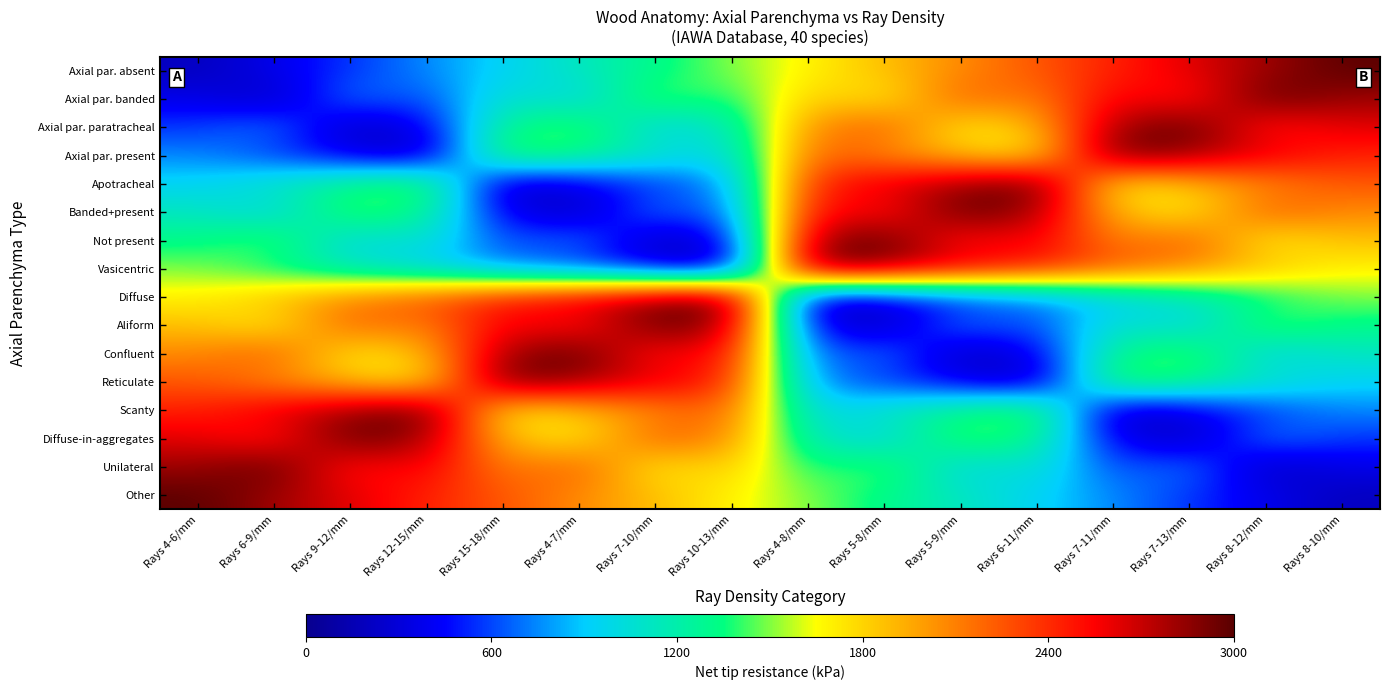

Reading left to right, extract all data points from this chart.

Axial par. absent: Rays 4-6/mm=187.5	Rays 6-9/mm=375.0	Rays 9-12/mm=562.5	Rays 12-15/mm=750.0	Rays 15-18/mm=937.5	Rays 4-7/mm=1125.0	Rays 7-10/mm=1312.5	Rays 10-13/mm=1500.0	Rays 4-8/mm=1687.5	Rays 5-8/mm=1875.0	Rays 5-9/mm=2062.5	Rays 6-11/mm=2250.0	Rays 7-11/mm=2437.5	Rays 7-13/mm=2625.0	Rays 8-12/mm=2812.5	Rays 8-10/mm=3000.0
Axial par. banded: Rays 4-6/mm=375.0	Rays 6-9/mm=187.5	Rays 9-12/mm=750.0	Rays 12-15/mm=562.5	Rays 15-18/mm=1125.0	Rays 4-7/mm=937.5	Rays 7-10/mm=1500.0	Rays 10-13/mm=1312.5	Rays 4-8/mm=1875.0	Rays 5-8/mm=1687.5	Rays 5-9/mm=2250.0	Rays 6-11/mm=2062.5	Rays 7-11/mm=2625.0	Rays 7-13/mm=2437.5	Rays 8-12/mm=3000.0	Rays 8-10/mm=2812.5
Axial par. paratracheal: Rays 4-6/mm=562.5	Rays 6-9/mm=750.0	Rays 9-12/mm=187.5	Rays 12-15/mm=375.0	Rays 15-18/mm=1312.5	Rays 4-7/mm=1500.0	Rays 7-10/mm=937.5	Rays 10-13/mm=1125.0	Rays 4-8/mm=2062.5	Rays 5-8/mm=2250.0	Rays 5-9/mm=1687.5	Rays 6-11/mm=1875.0	Rays 7-11/mm=2812.5	Rays 7-13/mm=3000.0	Rays 8-12/mm=2437.5	Rays 8-10/mm=2625.0
Axial par. present: Rays 4-6/mm=750.0	Rays 6-9/mm=562.5	Rays 9-12/mm=375.0	Rays 12-15/mm=187.5	Rays 15-18/mm=1500.0	Rays 4-7/mm=1312.5	Rays 7-10/mm=1125.0	Rays 10-13/mm=937.5	Rays 4-8/mm=2250.0	Rays 5-8/mm=2062.5	Rays 5-9/mm=1875.0	Rays 6-11/mm=1687.5	Rays 7-11/mm=3000.0	Rays 7-13/mm=2812.5	Rays 8-12/mm=2625.0	Rays 8-10/mm=2437.5
Apotracheal: Rays 4-6/mm=937.5	Rays 6-9/mm=1125.0	Rays 9-12/mm=1312.5	Rays 12-15/mm=1500.0	Rays 15-18/mm=187.5	Rays 4-7/mm=375.0	Rays 7-10/mm=562.5	Rays 10-13/mm=750.0	Rays 4-8/mm=2437.5	Rays 5-8/mm=2625.0	Rays 5-9/mm=2812.5	Rays 6-11/mm=3000.0	Rays 7-11/mm=1687.5	Rays 7-13/mm=1875.0	Rays 8-12/mm=2062.5	Rays 8-10/mm=2250.0
Banded+present: Rays 4-6/mm=1125.0	Rays 6-9/mm=937.5	Rays 9-12/mm=1500.0	Rays 12-15/mm=1312.5	Rays 15-18/mm=375.0	Rays 4-7/mm=187.5	Rays 7-10/mm=750.0	Rays 10-13/mm=562.5	Rays 4-8/mm=2625.0	Rays 5-8/mm=2437.5	Rays 5-9/mm=3000.0	Rays 6-11/mm=2812.5	Rays 7-11/mm=1875.0	Rays 7-13/mm=1687.5	Rays 8-12/mm=2250.0	Rays 8-10/mm=2062.5
Not present: Rays 4-6/mm=1312.5	Rays 6-9/mm=1500.0	Rays 9-12/mm=937.5	Rays 12-15/mm=1125.0	Rays 15-18/mm=562.5	Rays 4-7/mm=750.0	Rays 7-10/mm=187.5	Rays 10-13/mm=375.0	Rays 4-8/mm=2812.5	Rays 5-8/mm=3000.0	Rays 5-9/mm=2437.5	Rays 6-11/mm=2625.0	Rays 7-11/mm=2062.5	Rays 7-13/mm=2250.0	Rays 8-12/mm=1687.5	Rays 8-10/mm=1875.0
Vasicentric: Rays 4-6/mm=1500.0	Rays 6-9/mm=1312.5	Rays 9-12/mm=1125.0	Rays 12-15/mm=937.5	Rays 15-18/mm=750.0	Rays 4-7/mm=562.5	Rays 7-10/mm=375.0	Rays 10-13/mm=187.5	Rays 4-8/mm=3000.0	Rays 5-8/mm=2812.5	Rays 5-9/mm=2625.0	Rays 6-11/mm=2437.5	Rays 7-11/mm=2250.0	Rays 7-13/mm=2062.5	Rays 8-12/mm=1875.0	Rays 8-10/mm=1687.5
Diffuse: Rays 4-6/mm=1687.5	Rays 6-9/mm=1875.0	Rays 9-12/mm=2062.5	Rays 12-15/mm=2250.0	Rays 15-18/mm=2437.5	Rays 4-7/mm=2625.0	Rays 7-10/mm=2812.5	Rays 10-13/mm=3000.0	Rays 4-8/mm=187.5	Rays 5-8/mm=375.0	Rays 5-9/mm=562.5	Rays 6-11/mm=750.0	Rays 7-11/mm=937.5	Rays 7-13/mm=1125.0	Rays 8-12/mm=1312.5	Rays 8-10/mm=1500.0
Aliform: Rays 4-6/mm=1875.0	Rays 6-9/mm=1687.5	Rays 9-12/mm=2250.0	Rays 12-15/mm=2062.5	Rays 15-18/mm=2625.0	Rays 4-7/mm=2437.5	Rays 7-10/mm=3000.0	Rays 10-13/mm=2812.5	Rays 4-8/mm=375.0	Rays 5-8/mm=187.5	Rays 5-9/mm=750.0	Rays 6-11/mm=562.5	Rays 7-11/mm=1125.0	Rays 7-13/mm=937.5	Rays 8-12/mm=1500.0	Rays 8-10/mm=1312.5
Confluent: Rays 4-6/mm=2062.5	Rays 6-9/mm=2250.0	Rays 9-12/mm=1687.5	Rays 12-15/mm=1875.0	Rays 15-18/mm=2812.5	Rays 4-7/mm=3000.0	Rays 7-10/mm=2437.5	Rays 10-13/mm=2625.0	Rays 4-8/mm=562.5	Rays 5-8/mm=750.0	Rays 5-9/mm=187.5	Rays 6-11/mm=375.0	Rays 7-11/mm=1312.5	Rays 7-13/mm=1500.0	Rays 8-12/mm=937.5	Rays 8-10/mm=1125.0
Reticulate: Rays 4-6/mm=2250.0	Rays 6-9/mm=2062.5	Rays 9-12/mm=1875.0	Rays 12-15/mm=1687.5	Rays 15-18/mm=3000.0	Rays 4-7/mm=2812.5	Rays 7-10/mm=2625.0	Rays 10-13/mm=2437.5	Rays 4-8/mm=750.0	Rays 5-8/mm=562.5	Rays 5-9/mm=375.0	Rays 6-11/mm=187.5	Rays 7-11/mm=1500.0	Rays 7-13/mm=1312.5	Rays 8-12/mm=1125.0	Rays 8-10/mm=937.5
Scanty: Rays 4-6/mm=2437.5	Rays 6-9/mm=2625.0	Rays 9-12/mm=2812.5	Rays 12-15/mm=3000.0	Rays 15-18/mm=1687.5	Rays 4-7/mm=1875.0	Rays 7-10/mm=2062.5	Rays 10-13/mm=2250.0	Rays 4-8/mm=937.5	Rays 5-8/mm=1125.0	Rays 5-9/mm=1312.5	Rays 6-11/mm=1500.0	Rays 7-11/mm=187.5	Rays 7-13/mm=375.0	Rays 8-12/mm=562.5	Rays 8-10/mm=750.0
Diffuse-in-aggregates: Rays 4-6/mm=2625.0	Rays 6-9/mm=2437.5	Rays 9-12/mm=3000.0	Rays 12-15/mm=2812.5	Rays 15-18/mm=1875.0	Rays 4-7/mm=1687.5	Rays 7-10/mm=2250.0	Rays 10-13/mm=2062.5	Rays 4-8/mm=1125.0	Rays 5-8/mm=937.5	Rays 5-9/mm=1500.0	Rays 6-11/mm=1312.5	Rays 7-11/mm=375.0	Rays 7-13/mm=187.5	Rays 8-12/mm=750.0	Rays 8-10/mm=562.5
Unilateral: Rays 4-6/mm=2812.5	Rays 6-9/mm=3000.0	Rays 9-12/mm=2437.5	Rays 12-15/mm=2625.0	Rays 15-18/mm=2062.5	Rays 4-7/mm=2250.0	Rays 7-10/mm=1687.5	Rays 10-13/mm=1875.0	Rays 4-8/mm=1312.5	Rays 5-8/mm=1500.0	Rays 5-9/mm=937.5	Rays 6-11/mm=1125.0	Rays 7-11/mm=562.5	Rays 7-13/mm=750.0	Rays 8-12/mm=187.5	Rays 8-10/mm=375.0
Other: Rays 4-6/mm=3000.0	Rays 6-9/mm=2812.5	Rays 9-12/mm=2625.0	Rays 12-15/mm=2437.5	Rays 15-18/mm=2250.0	Rays 4-7/mm=2062.5	Rays 7-10/mm=1875.0	Rays 10-13/mm=1687.5	Rays 4-8/mm=1500.0	Rays 5-8/mm=1312.5	Rays 5-9/mm=1125.0	Rays 6-11/mm=937.5	Rays 7-11/mm=750.0	Rays 7-13/mm=562.5	Rays 8-12/mm=375.0	Rays 8-10/mm=187.5